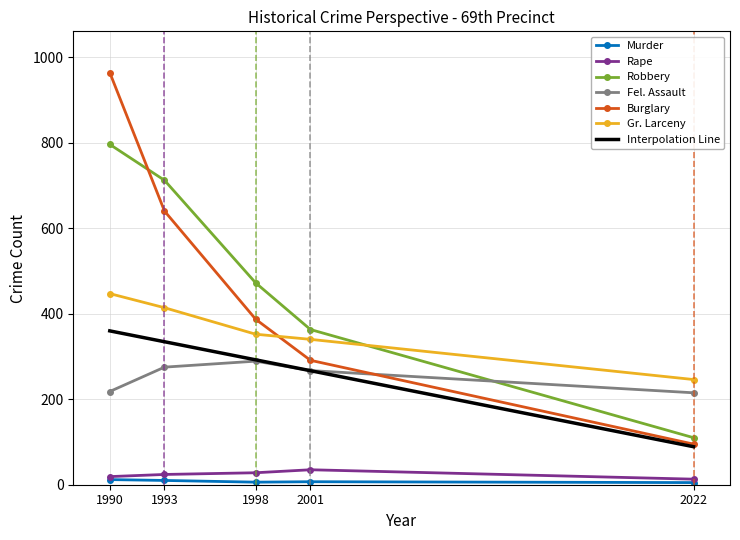

How many data points in Gr. Larceny are above 352?

2